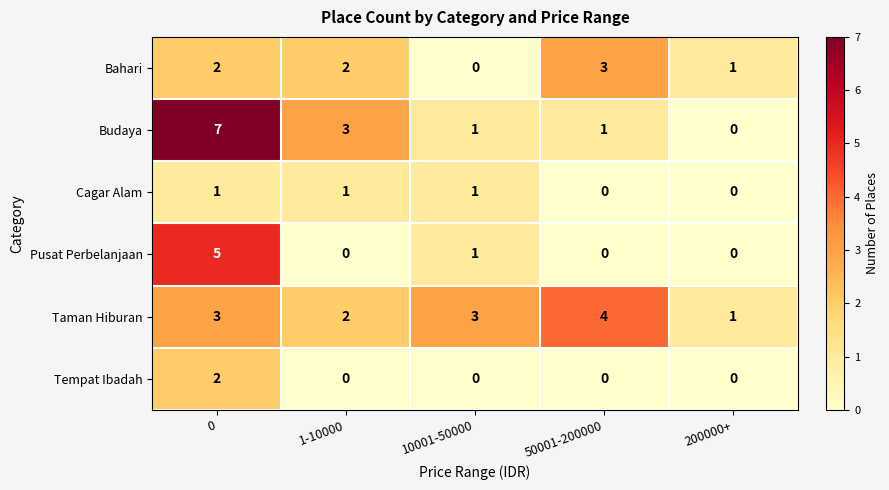

Rank the series by their maximum value, from highest to lowest.

Budaya, Pusat Perbelanjaan, Taman Hiburan, Bahari, Tempat Ibadah, Cagar Alam